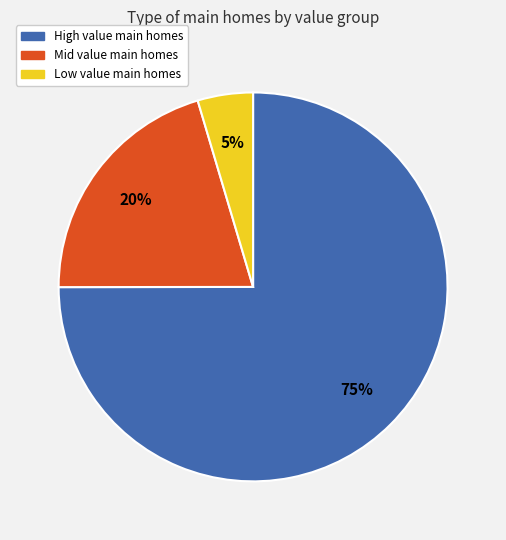

To the nearest percent, what is the average slice percentage?

33%